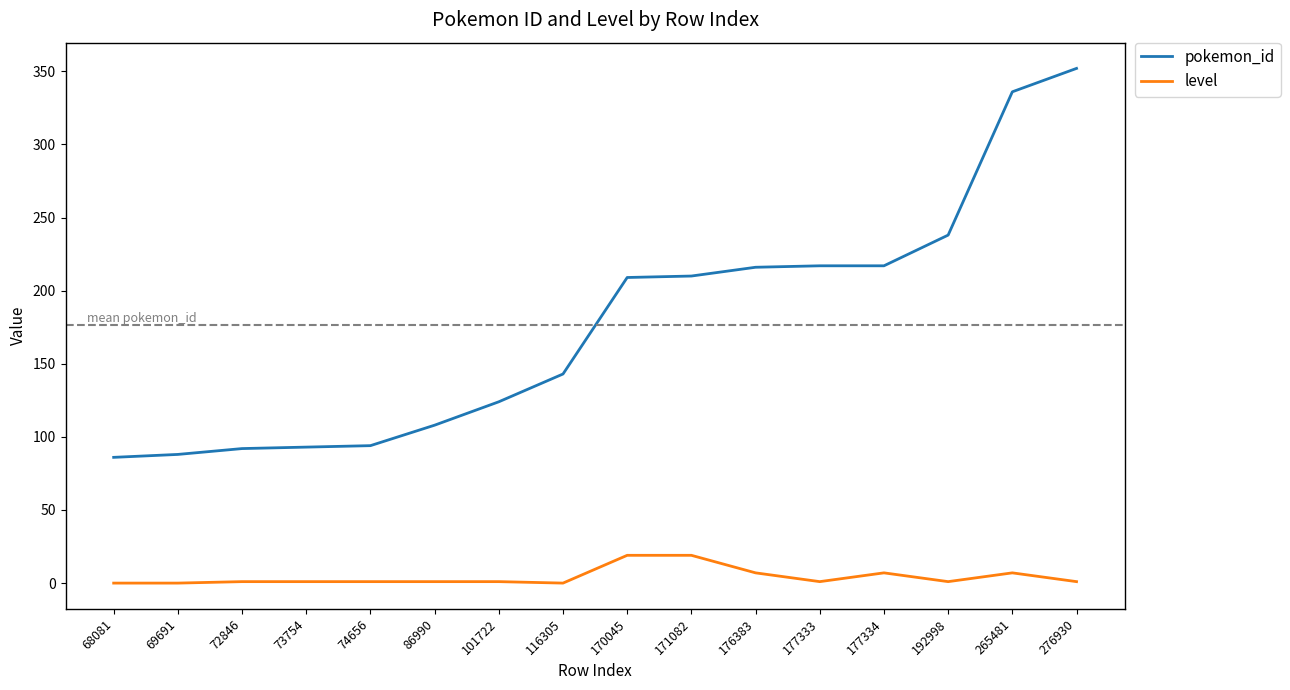

How many values in the pokemon_id series are below 209?

8